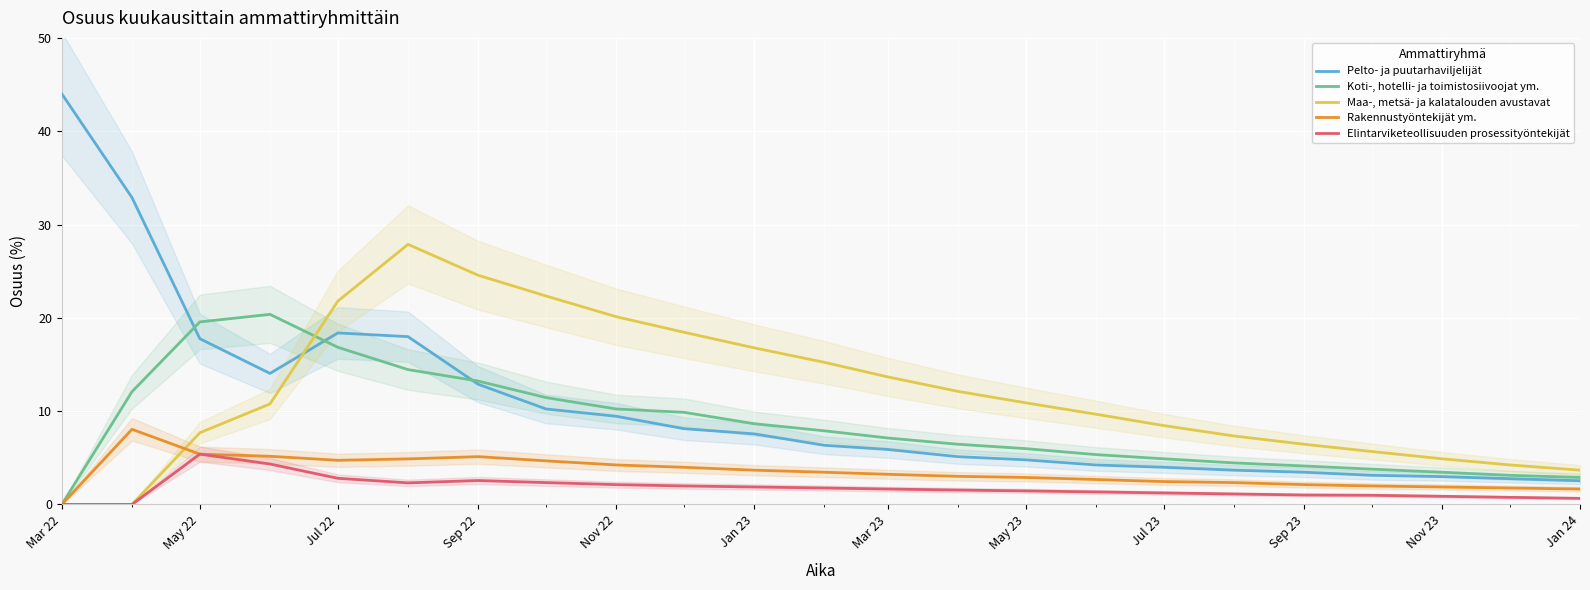

How many distinct data groups are displayed?

5